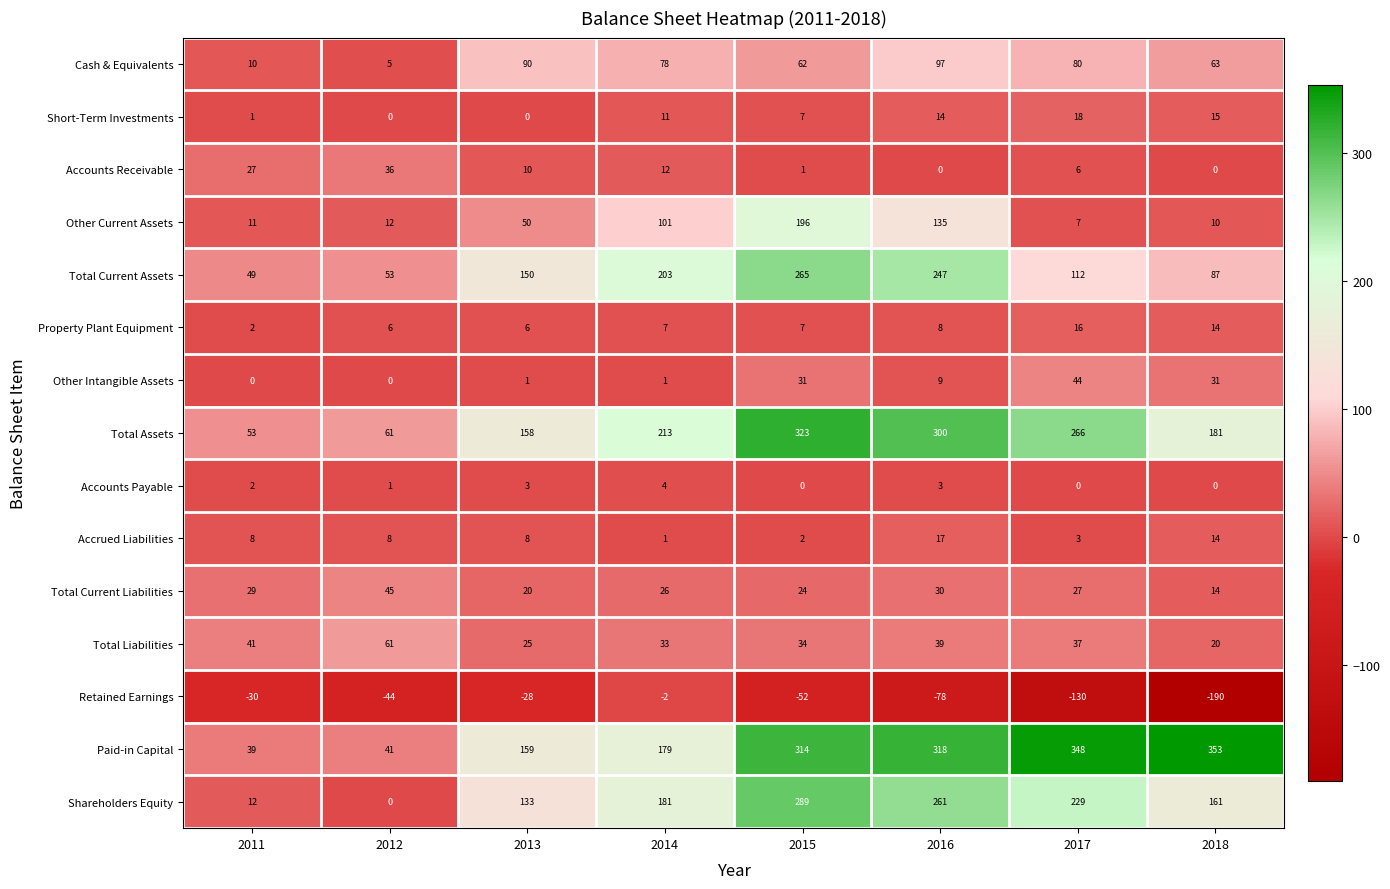

At which category does the chart reach its peak across all series?

2018